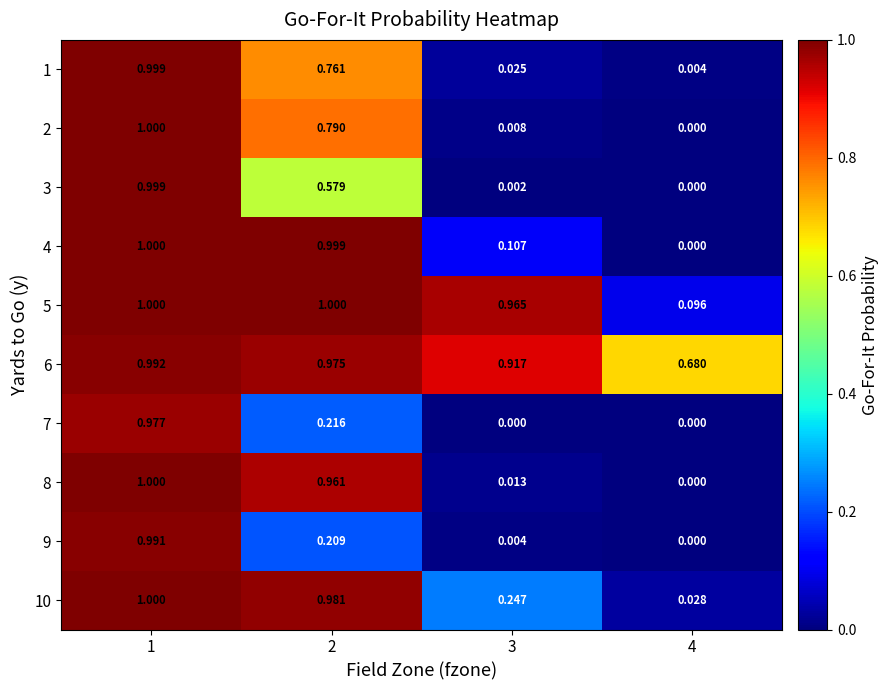

At 3, list the series in order from smallest to largest.

7, 3, 9, 2, 8, 1, 4, 10, 6, 5